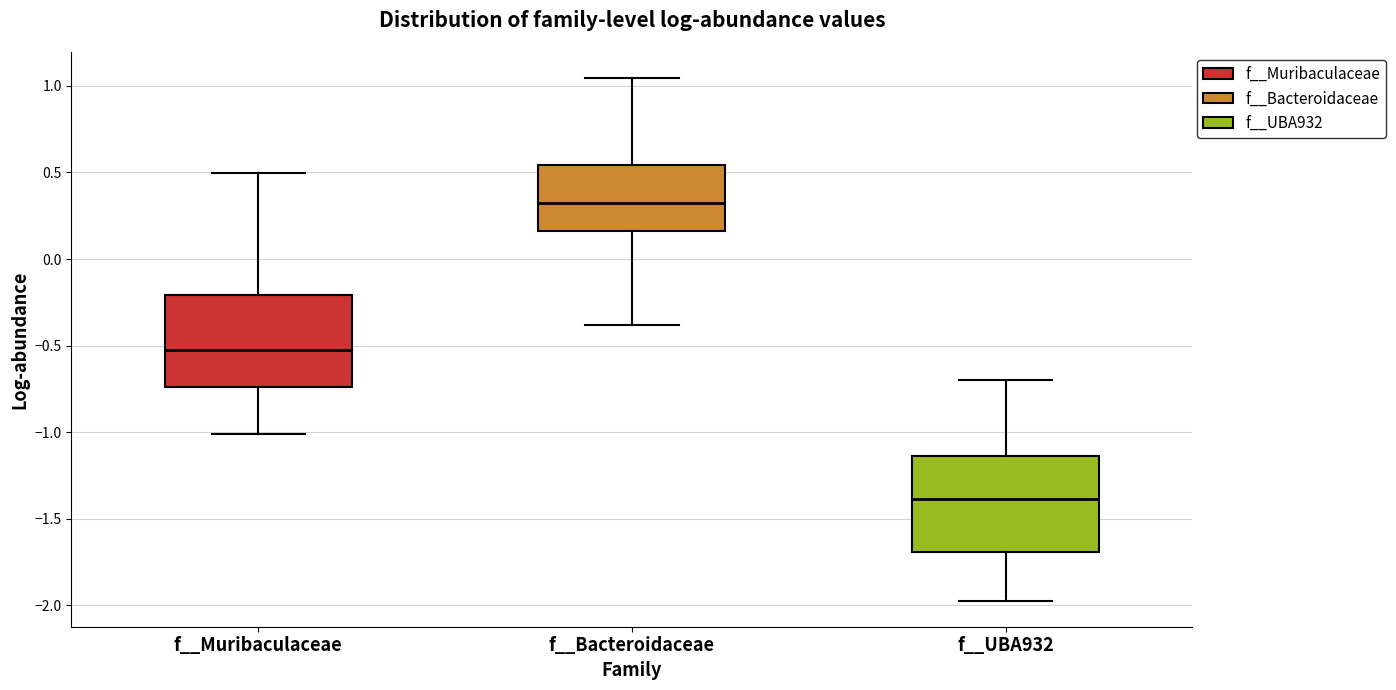

Reading left to right, read every box against the y-axis: the position of its median line, the range the box covers, and the ends of its whiskers. The values are not printed on the chart, so give them approximately, as read against the axis.

f__Muribaculaceae: median -0.55, box -0.75 to -0.20, whiskers -1.00 to 0.50
f__Bacteroidaceae: median 0.30, box 0.15 to 0.55, whiskers -0.40 to 1.05
f__UBA932: median -1.40, box -1.70 to -1.15, whiskers -1.95 to -0.70